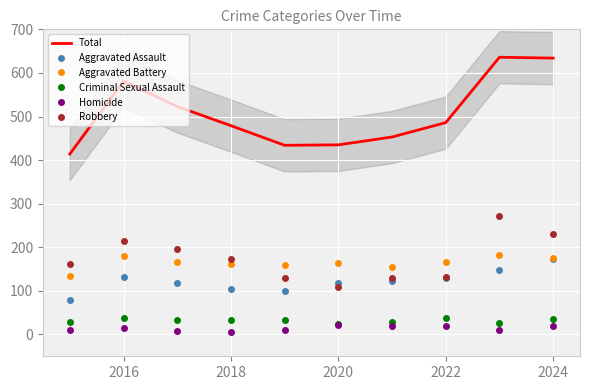

What is the value of the Aggravated Battery point at the 9th from the left?

182